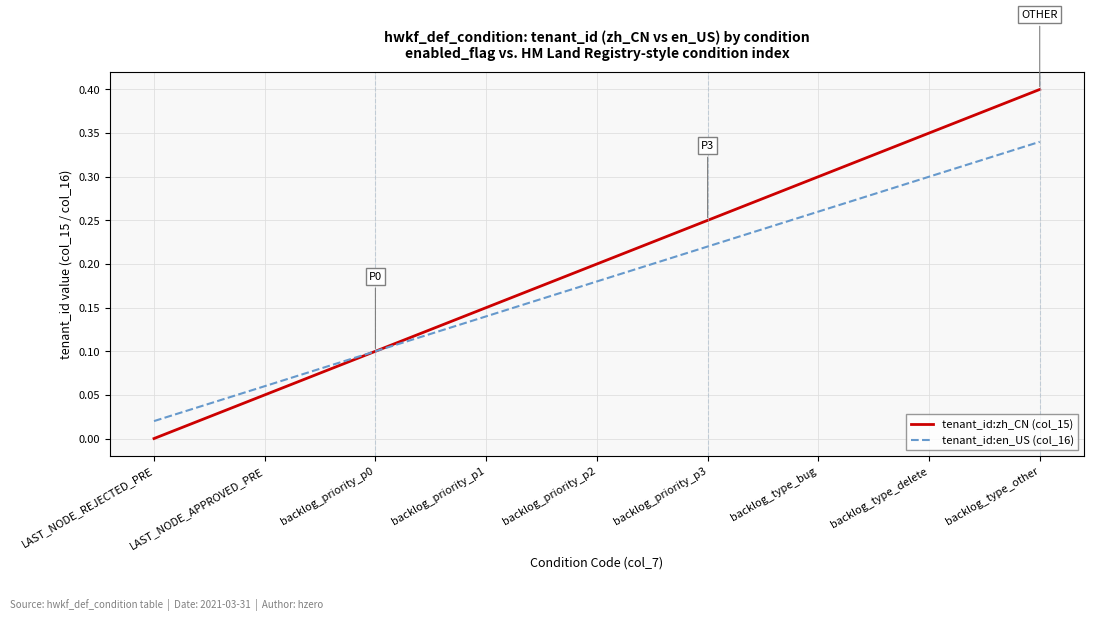

At which category is the sum across all series the highest?

backlog_type_other